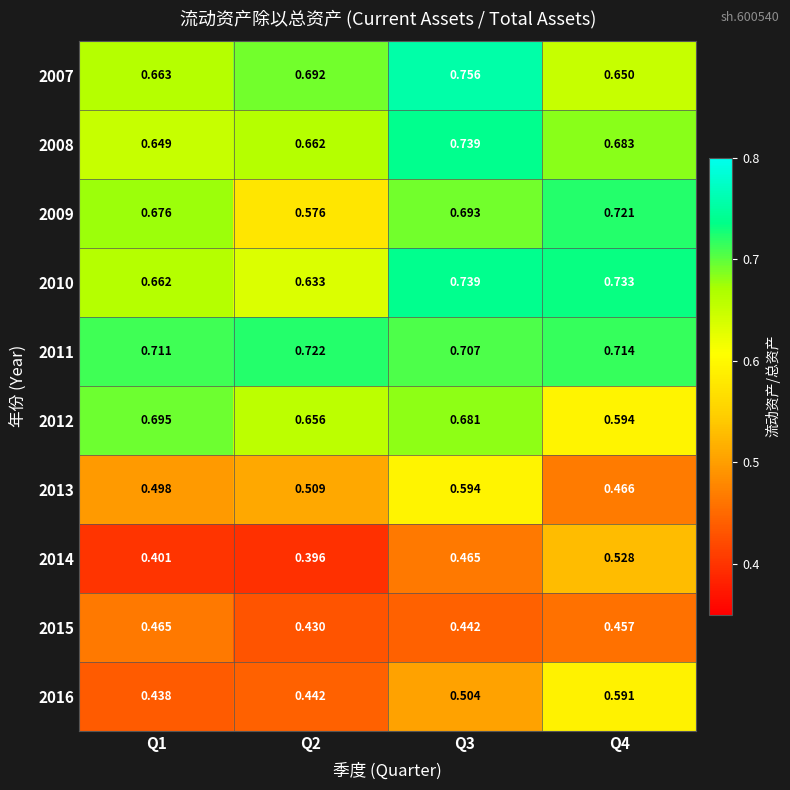

Is the value of 2007 at Q2 greater than the value of 2016 at Q1?

Yes